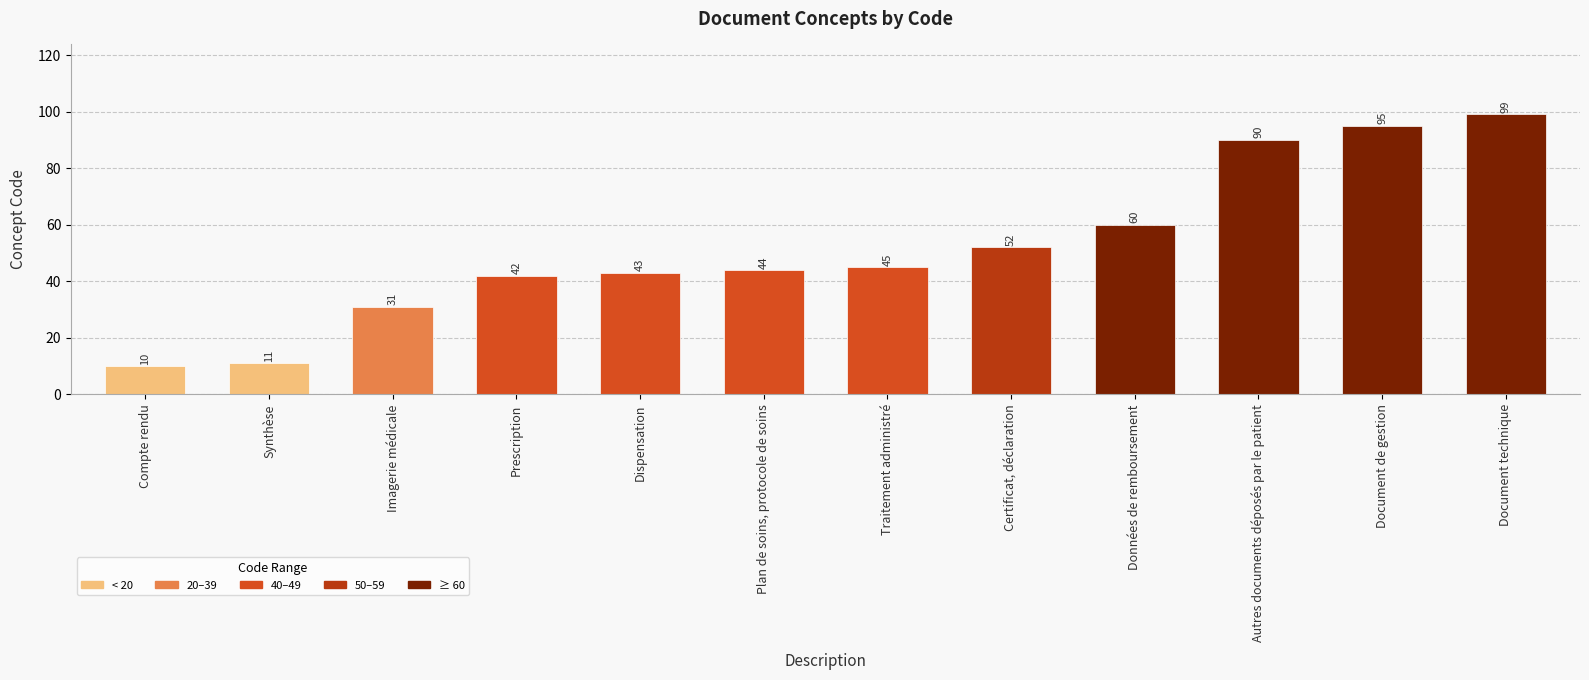

Where is the data nearest to the value 54?

Certificat, déclaration